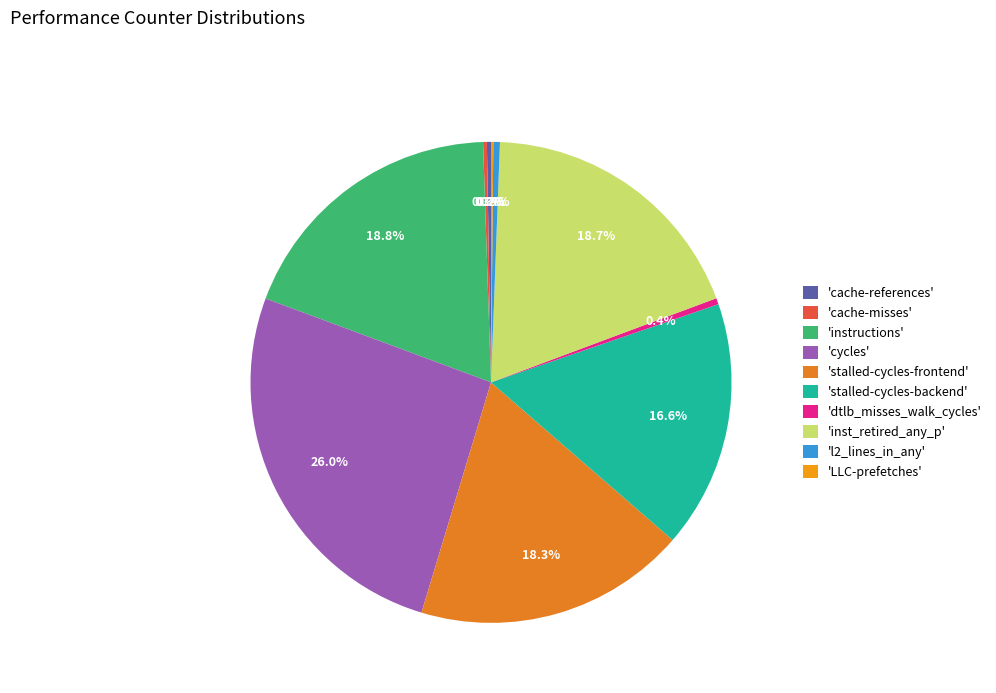

How many slices are in this pie chart?

10